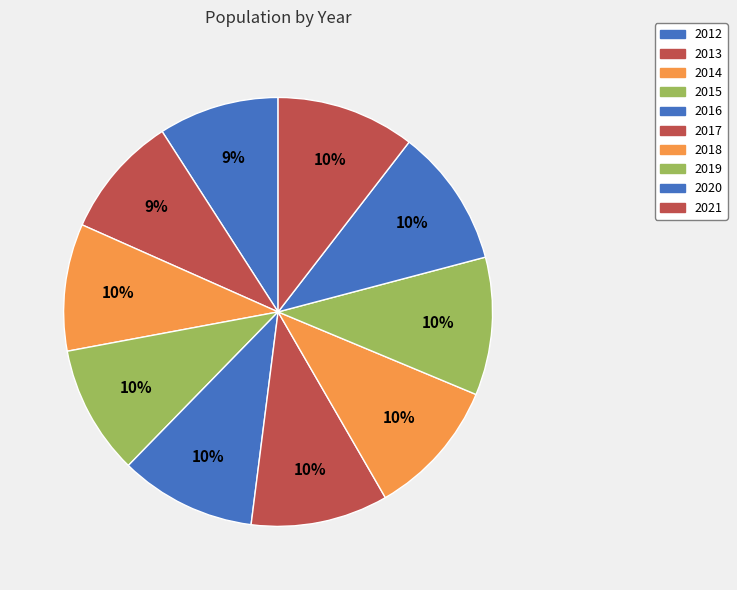

How many segments does this pie chart have?

10